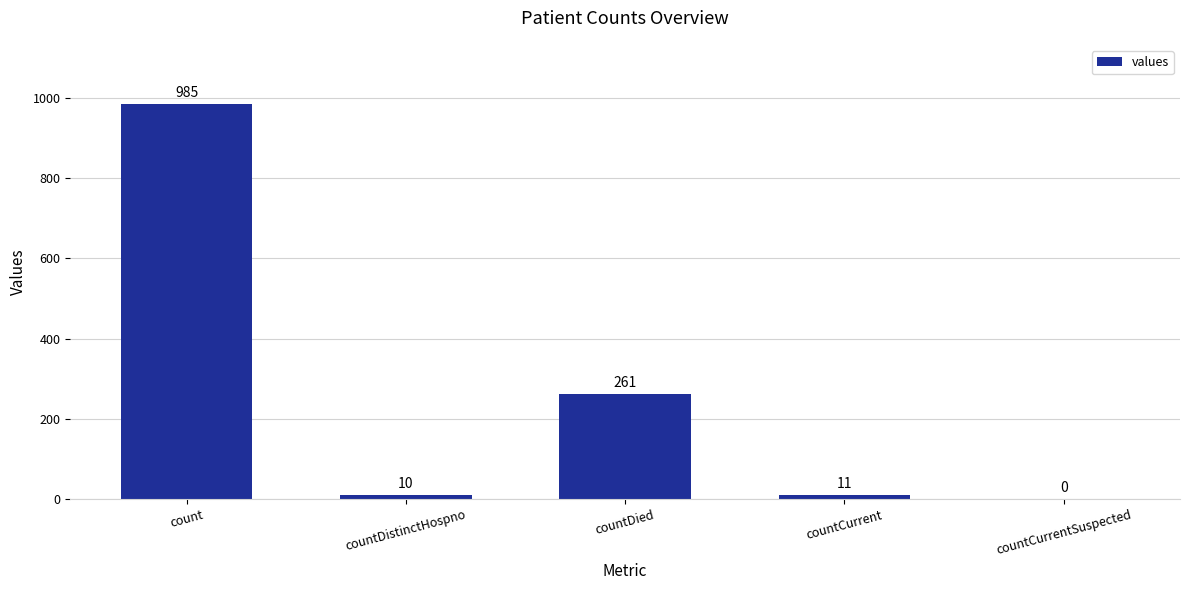

What is the greatest value displayed?

985